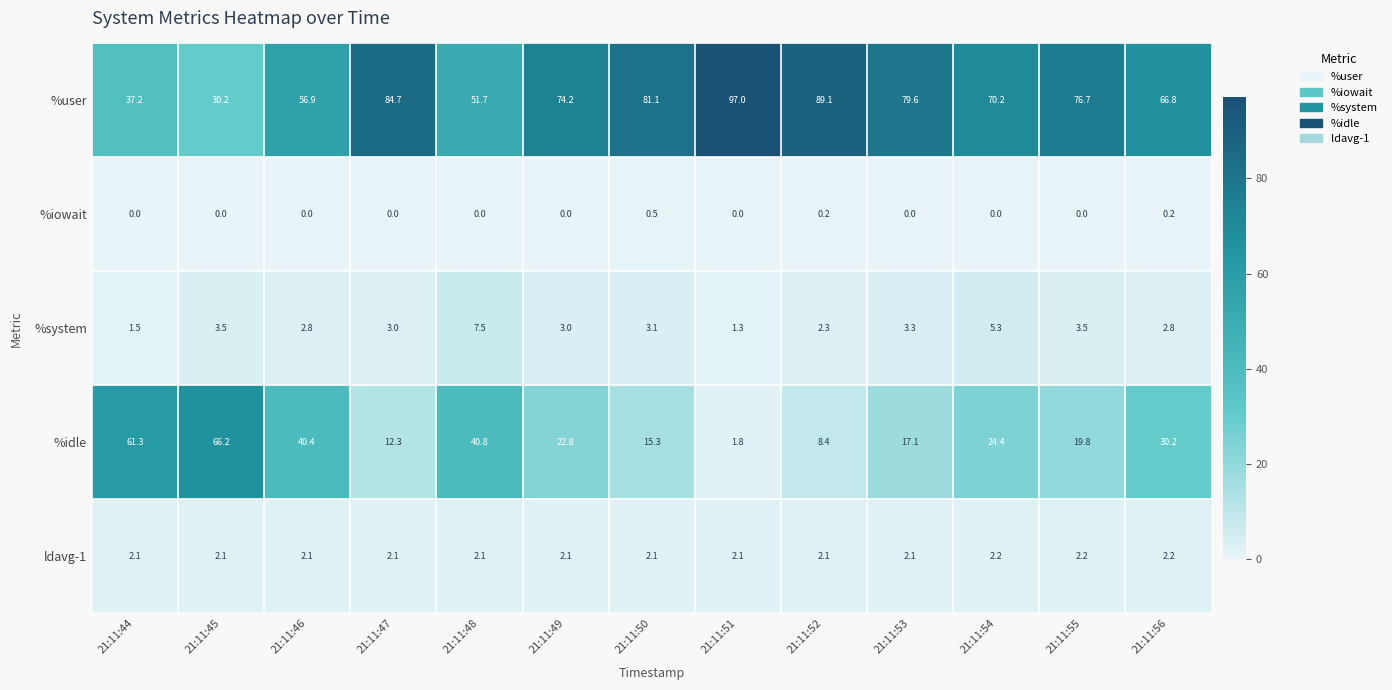

At 21:11:48, list the series in order from smallest to largest.

%iowait, ldavg-1, %system, %idle, %user